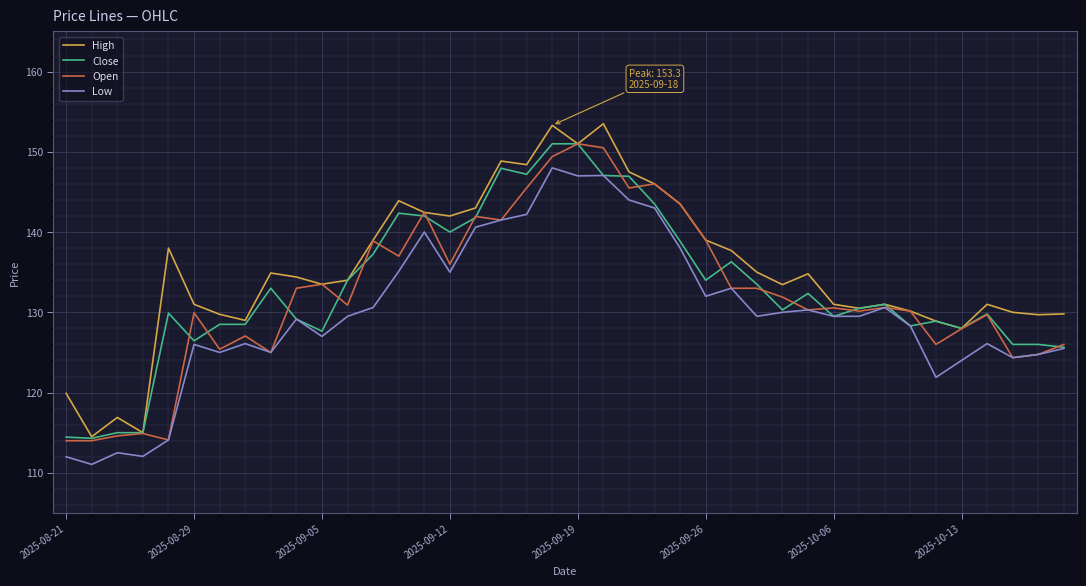

What is the highest value of the Open series?

151.0